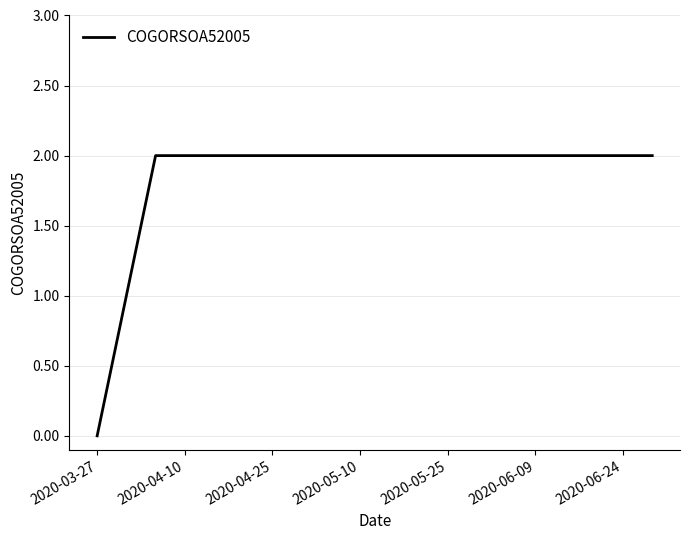

Does the chart have visible grid lines?

Yes